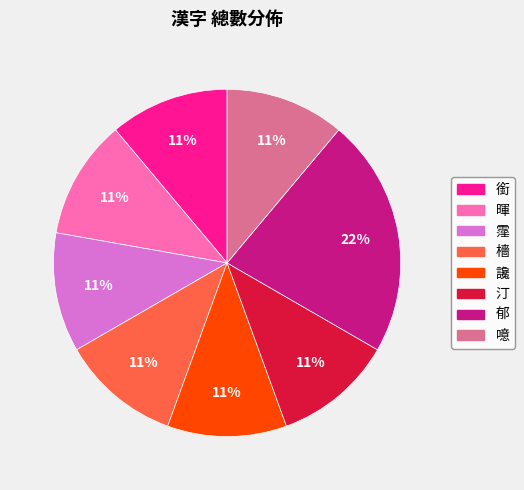

Which category has the biggest portion of the pie?

郁